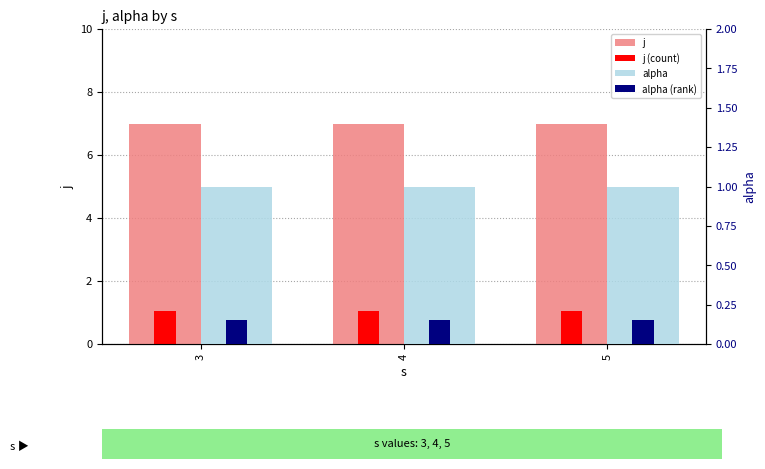

Is it true that j equals 7.0 at 5?

True